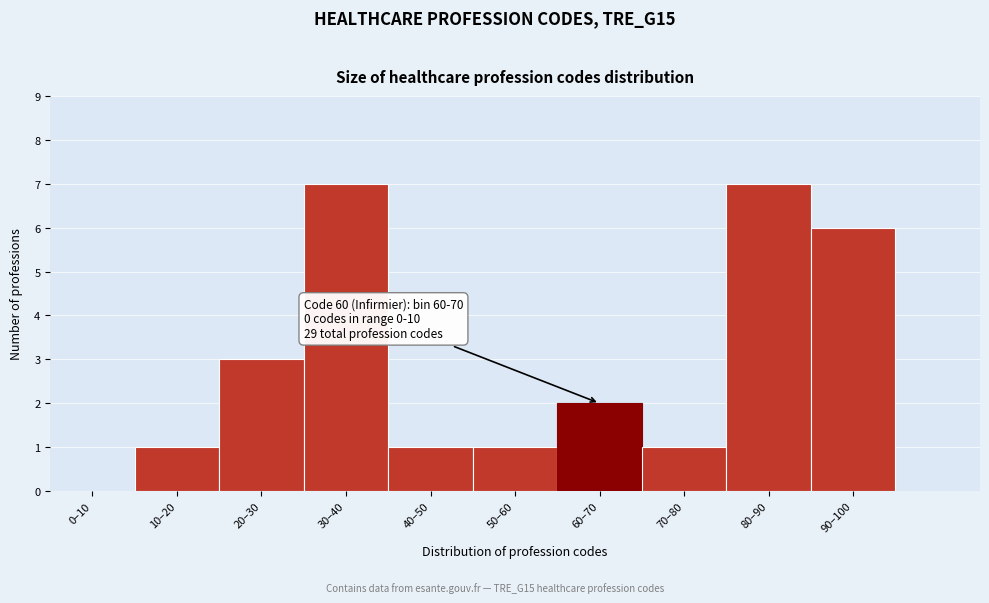

Reading left to right, list all the values displayed in this chart.

0–10=0	10–20=1	20–30=3	30–40=7	40–50=1	50–60=1	60–70=2	70–80=1	80–90=7	90–100=6